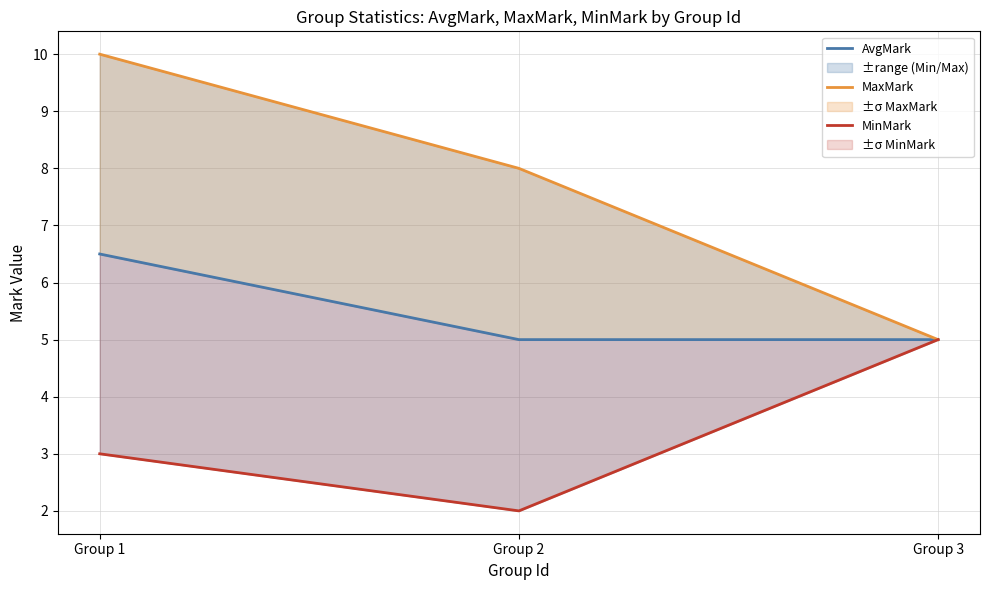

What is the total value across all series at Group 2?

15.0